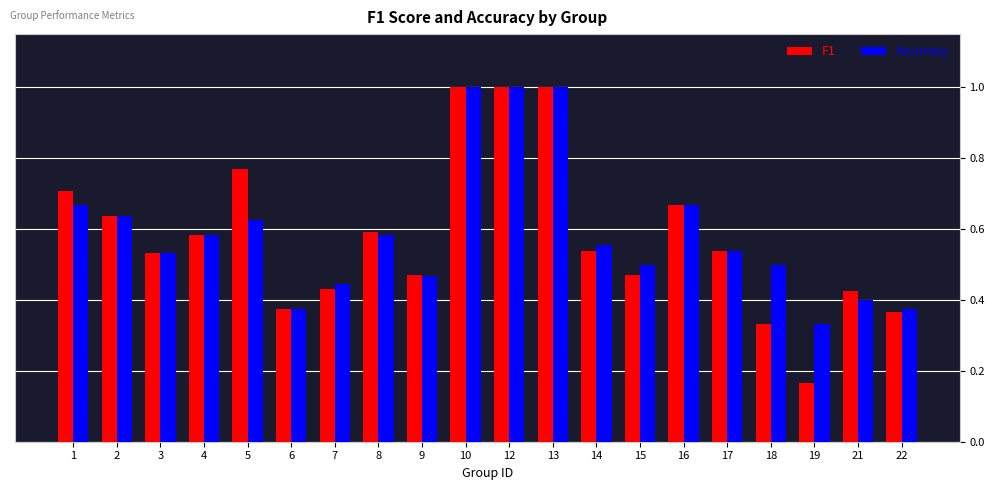

What is the total value across all series at 15?

1.0